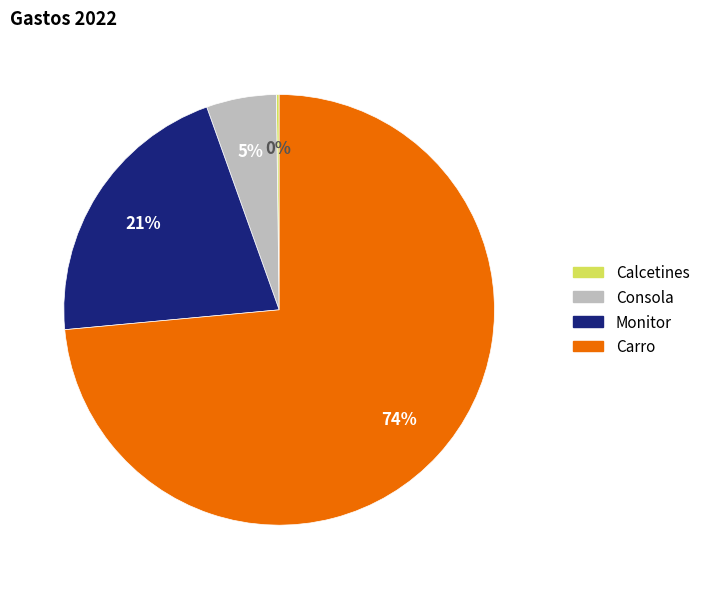

True or false: Carro accounts for 74% of the total.

True